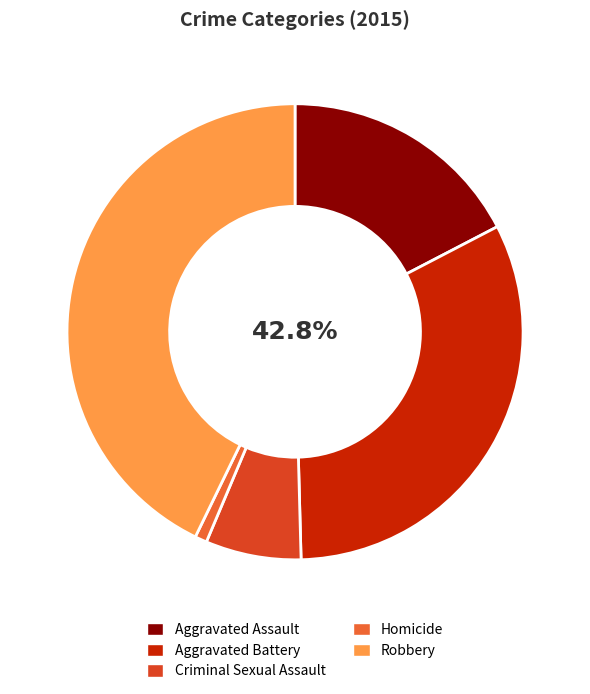

Is it true that Robbery is 43% of the pie?

True